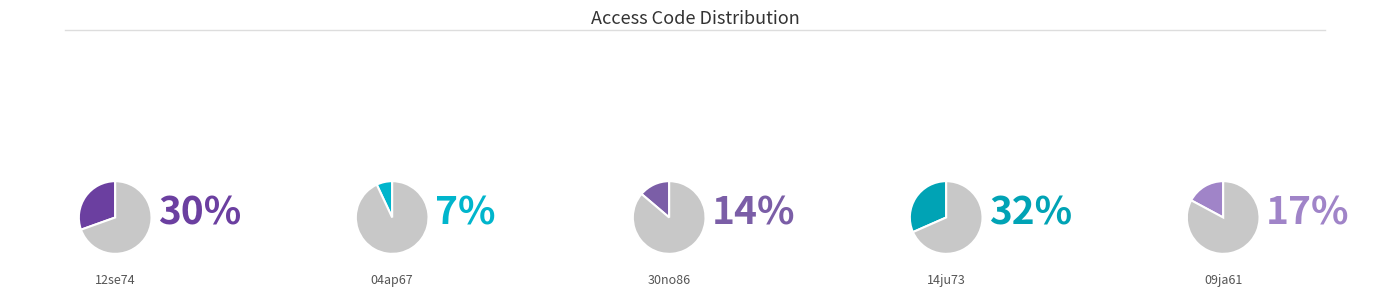

Is there a majority slice in this chart?

No